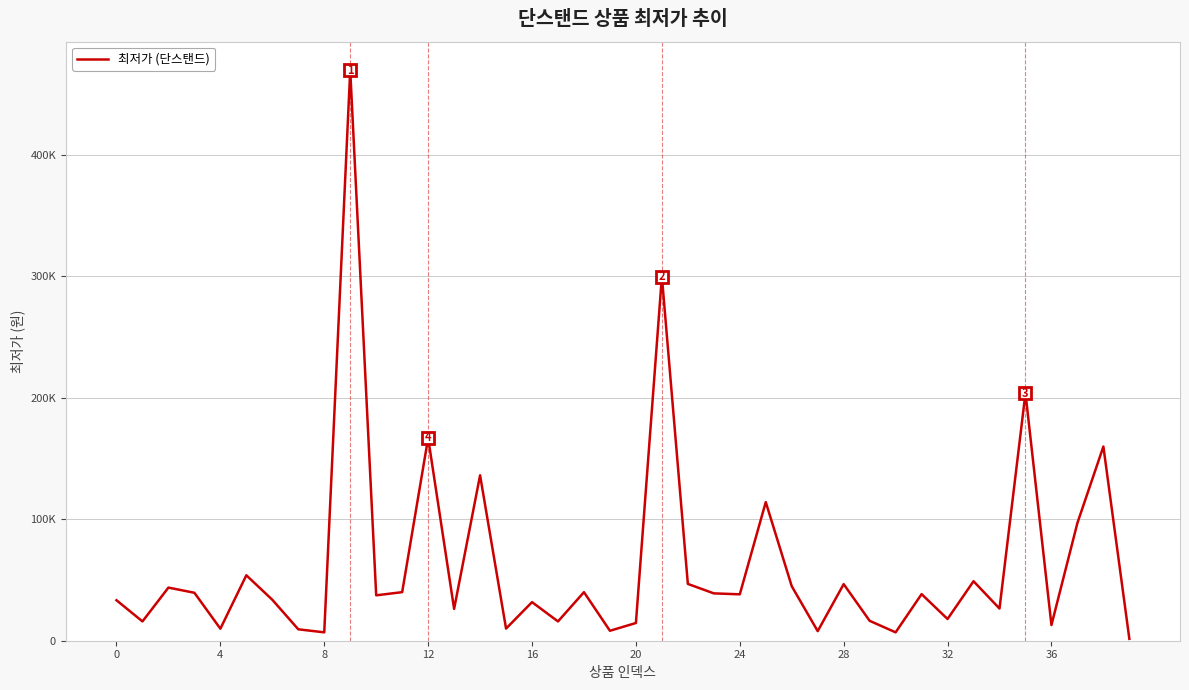

What is the sum of all values?

2511720